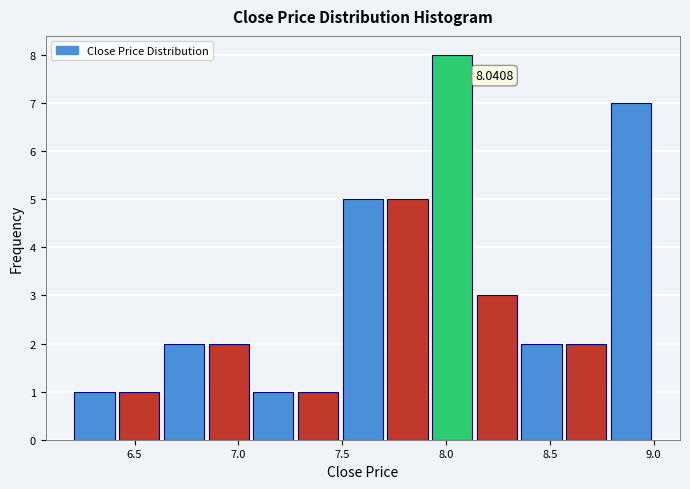

Over which range of the x-axis is the bar tallest?

7.95 to 8.15